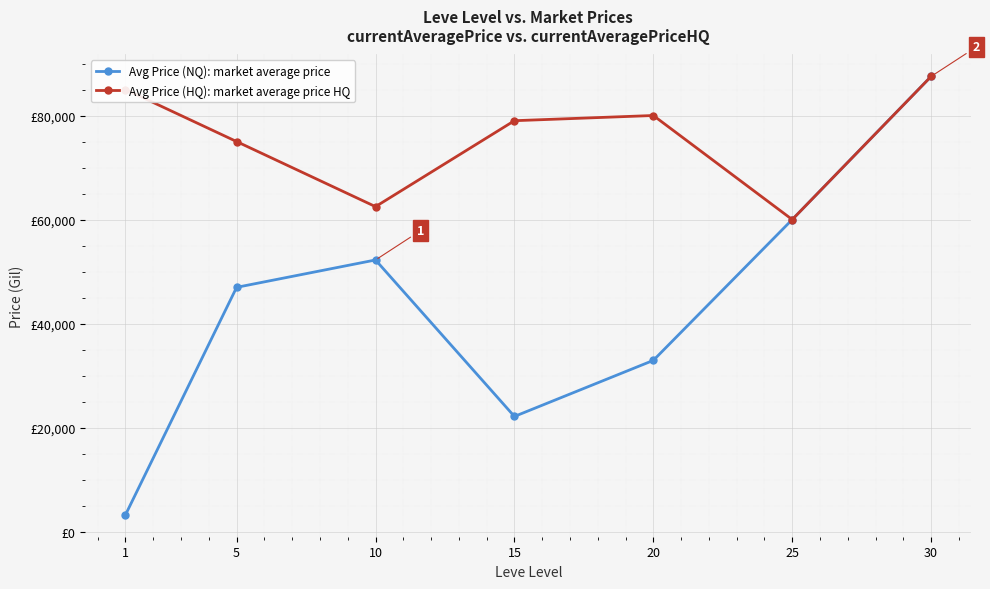

Between 20 and 25, which is larger?

25